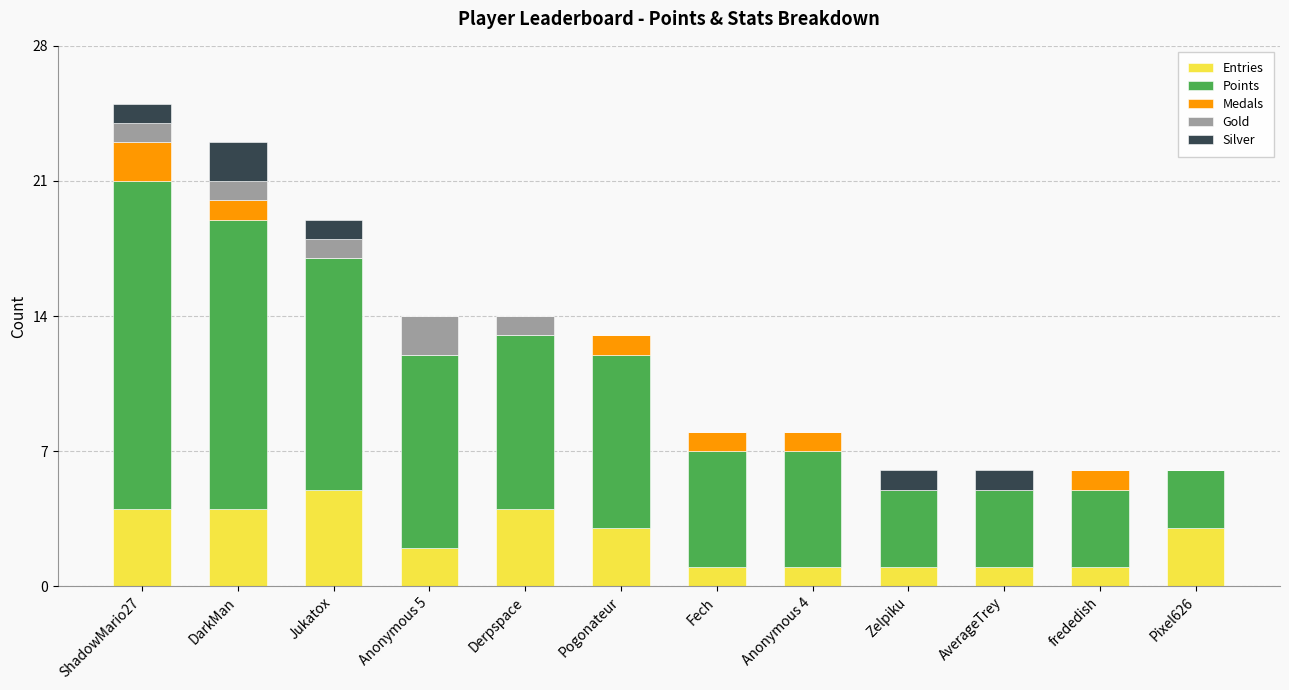

What is the total value across all series at Jukatox?

19